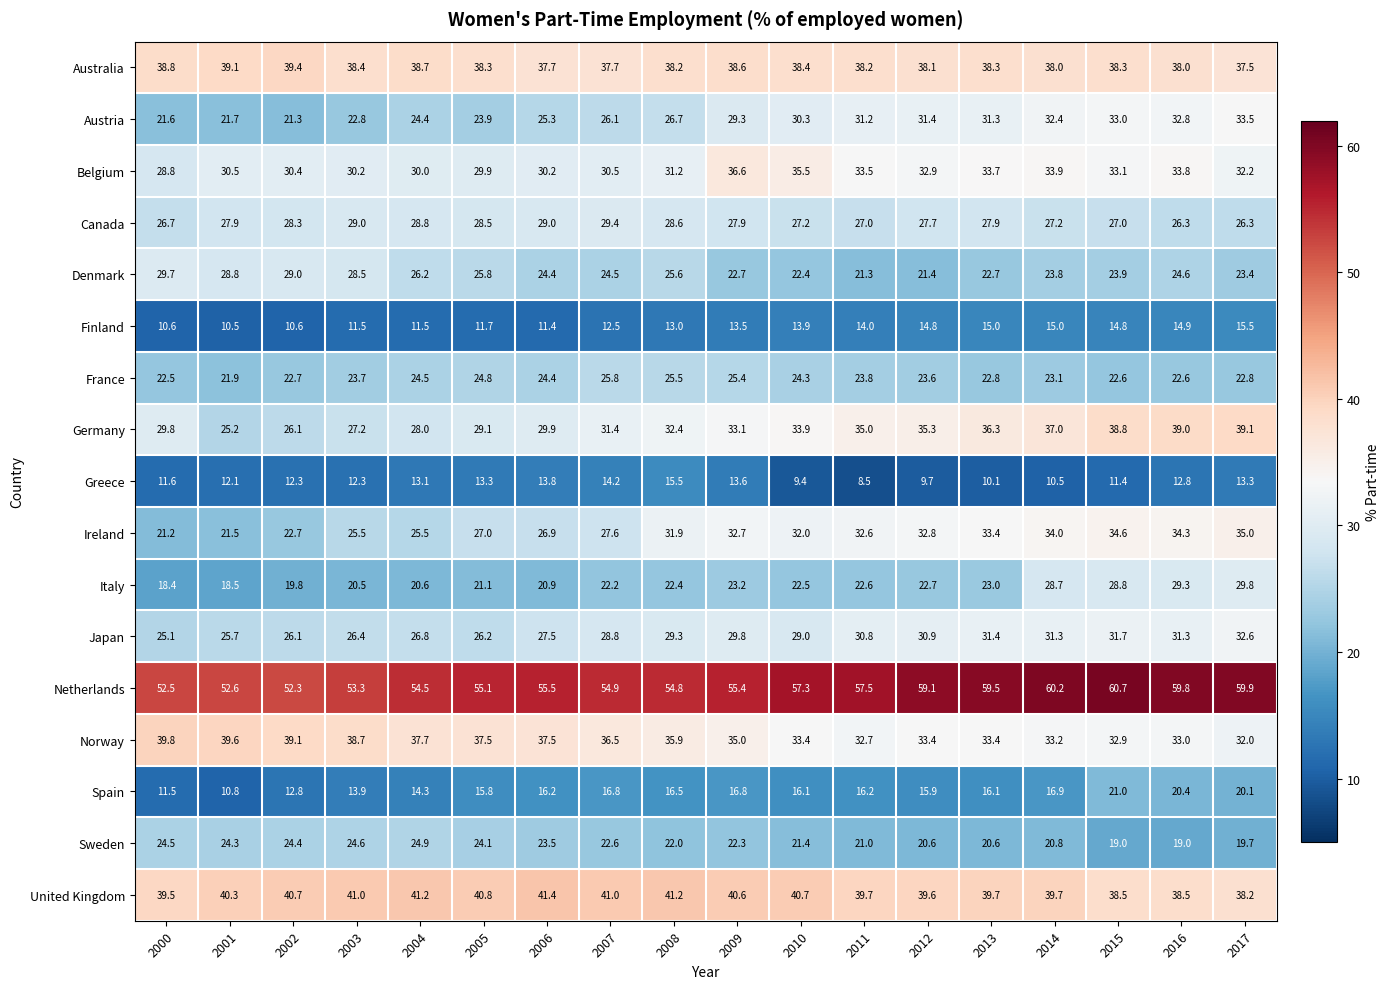

Which series has the widest spread of values?

Germany